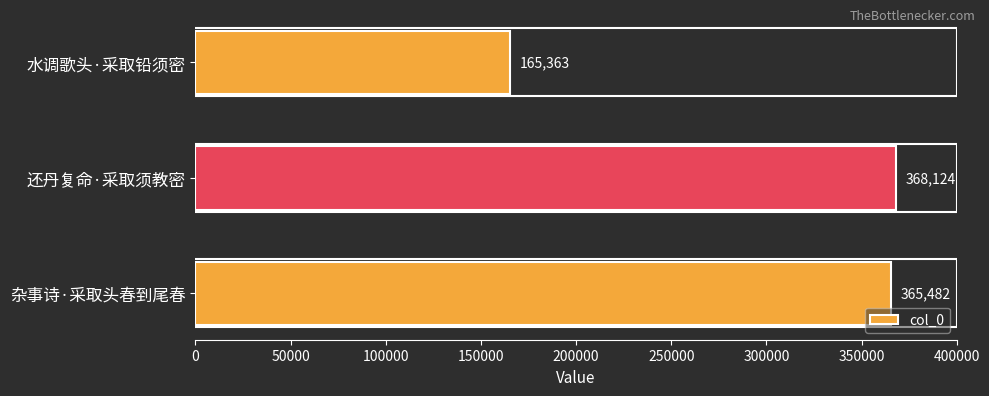

What is the minimum value shown in the chart?

165363